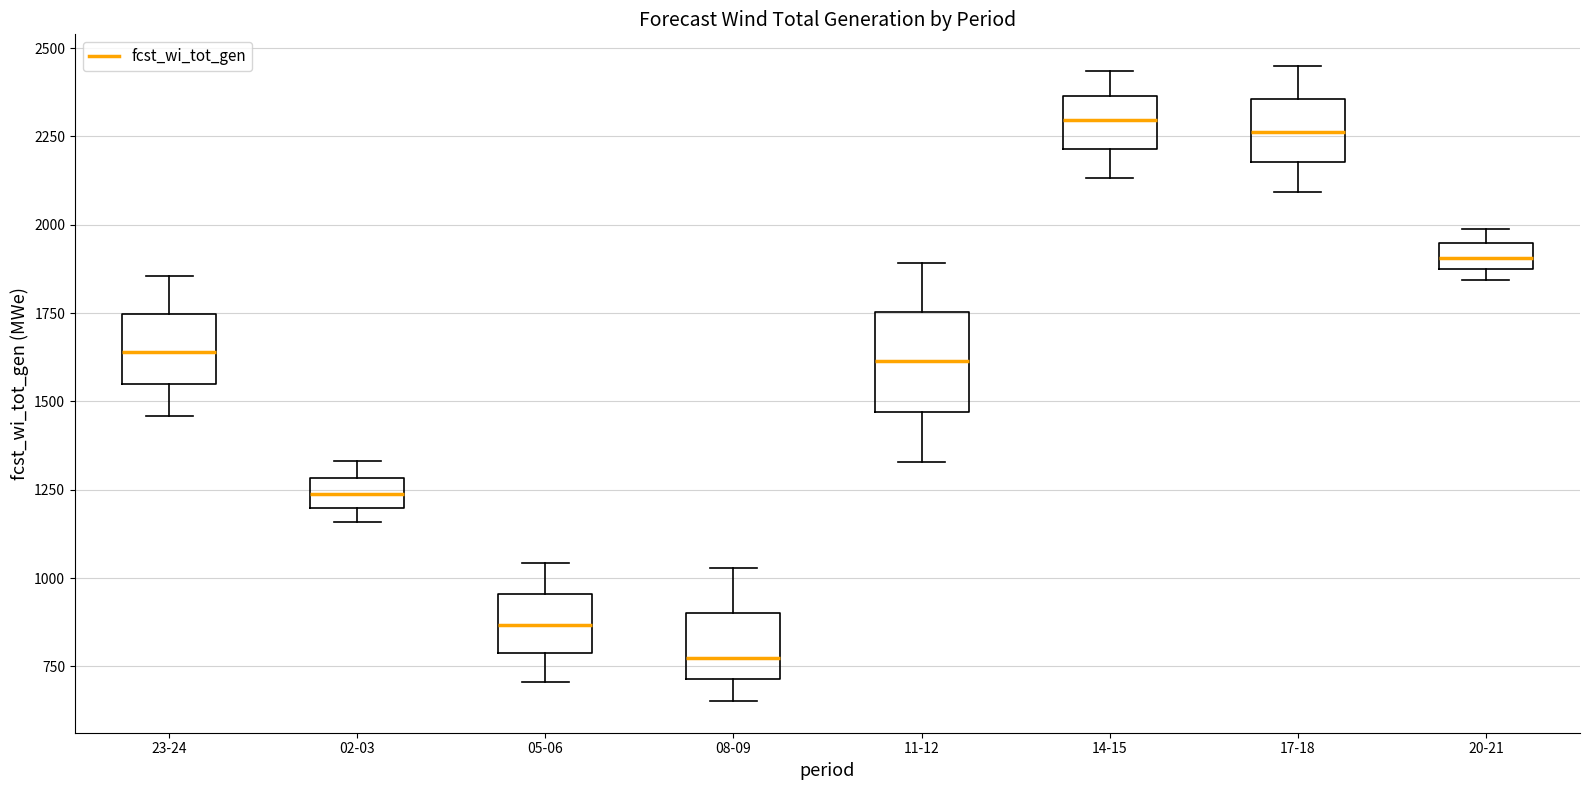

Where does the upper whisker of the box for 17-18 end on the y-axis? The values are not printed on the chart, so give them approximately, as read against the axis.

2450